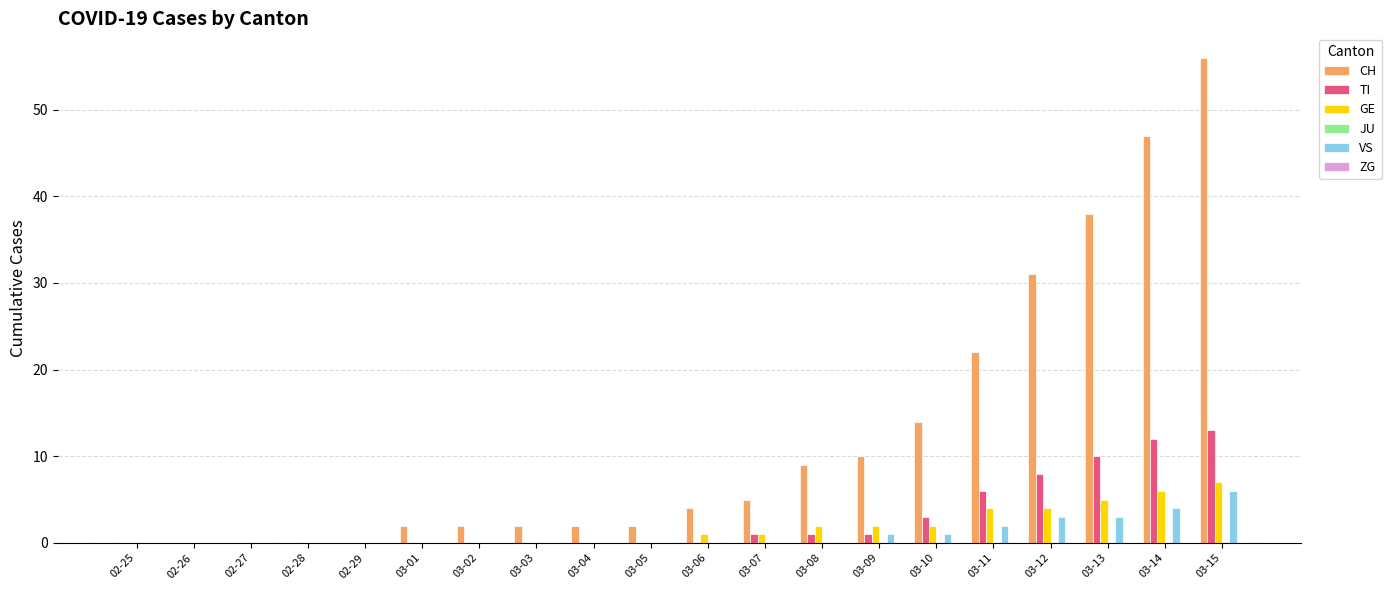

At which category is the sum across all series the highest?

03-15